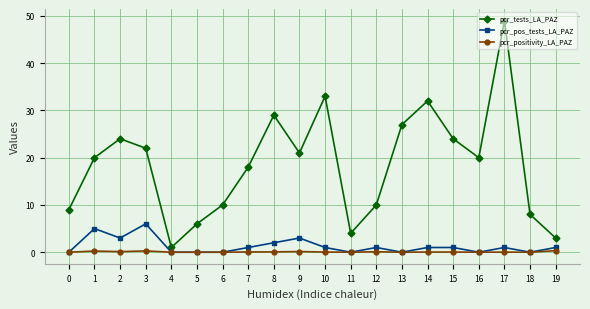

Which series changed the most between 4 and 10?

pcr_tests_LA_PAZ